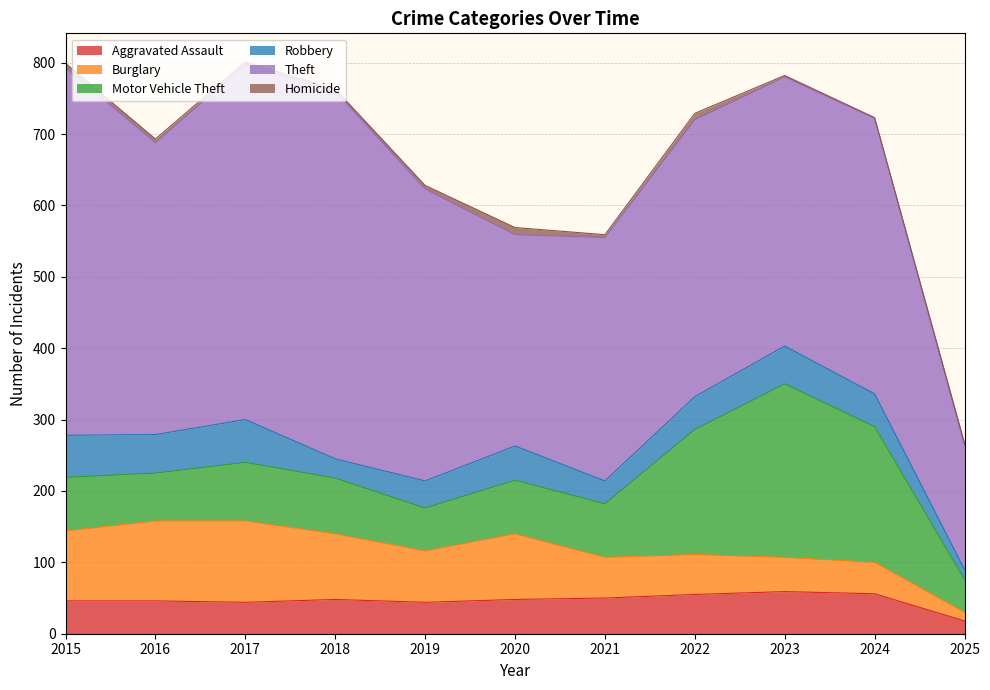

Reading left to right, transcribe all the data shown in this chart.

Aggravated Assault: 2015=46	2016=46	2017=44	2018=48	2019=44	2020=48	2021=50	2022=55	2023=59	2024=56	2025=18
Burglary: 2015=98	2016=112	2017=114	2018=92	2019=72	2020=92	2021=57	2022=56	2023=48	2024=44	2025=12
Motor Vehicle Theft: 2015=75	2016=67	2017=82	2018=78	2019=60	2020=75	2021=75	2022=175	2023=243	2024=190	2025=46
Robbery: 2015=59	2016=54	2017=60	2018=27	2019=38	2020=48	2021=32	2022=46	2023=53	2024=46	2025=14
Theft: 2015=515	2016=409	2017=497	2018=515	2019=409	2020=296	2021=341	2022=388	2023=377	2024=386	2025=174
Homicide: 2015=6	2016=5	2017=4	2018=3	2019=5	2020=10	2021=4	2022=9	2023=2	2024=1	2025=3